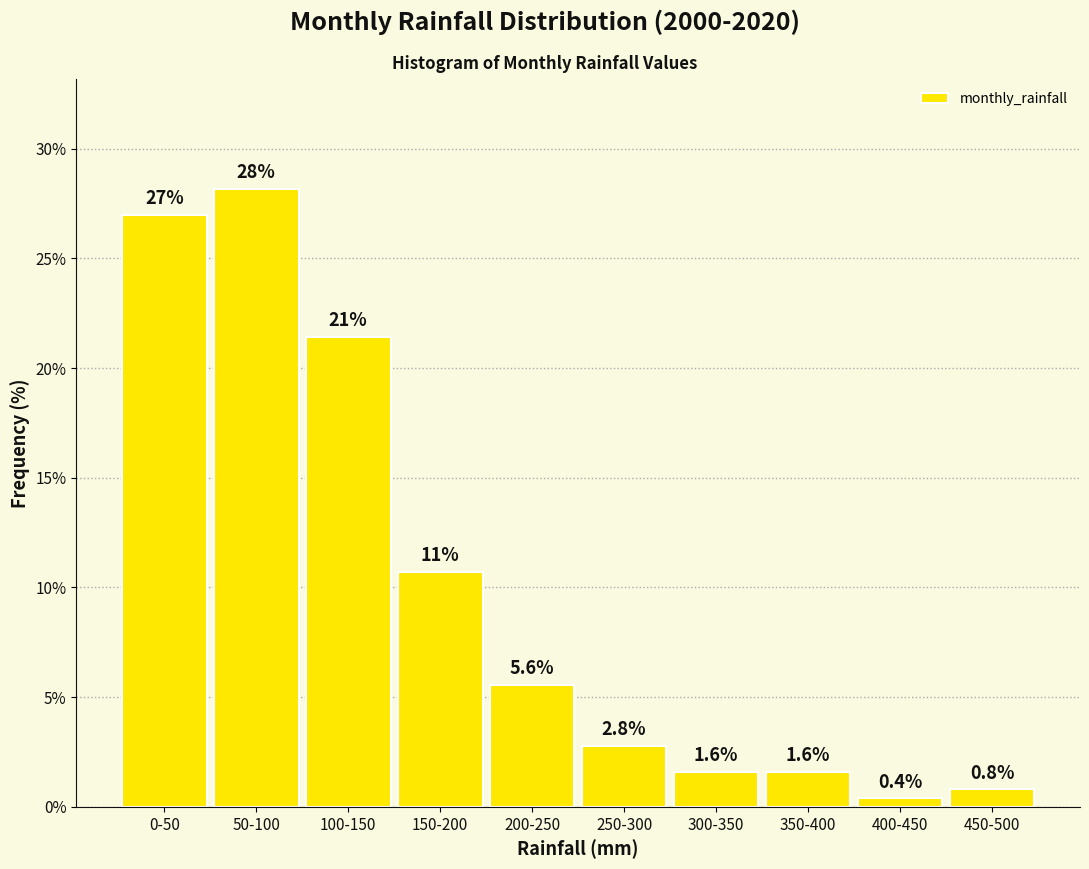

Reading left to right, list all the values displayed in this chart.

27.0	28.2	21.4	10.7	5.6	2.8	1.6	1.6	0.4	0.8